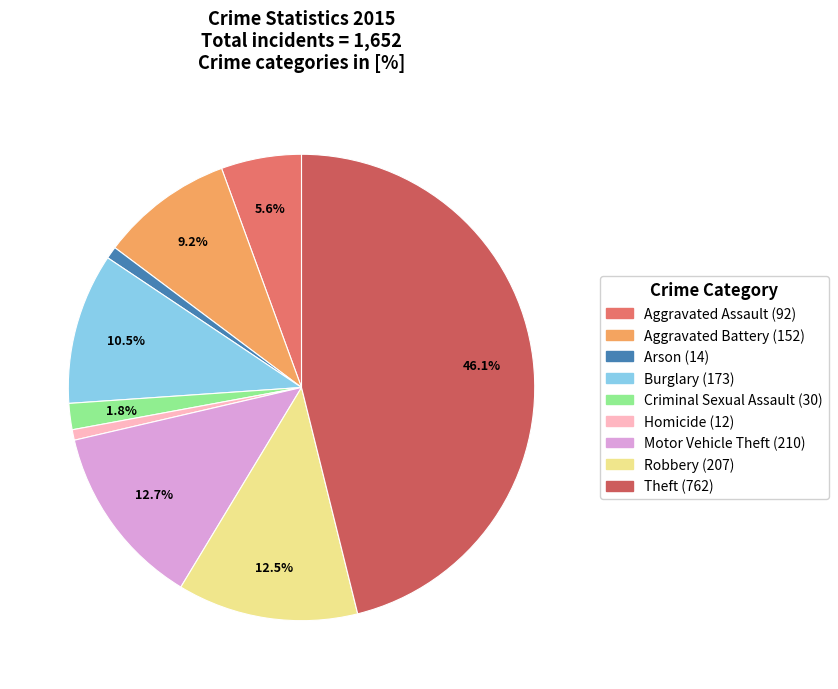

Which category has the smallest portion of the pie?

Homicide